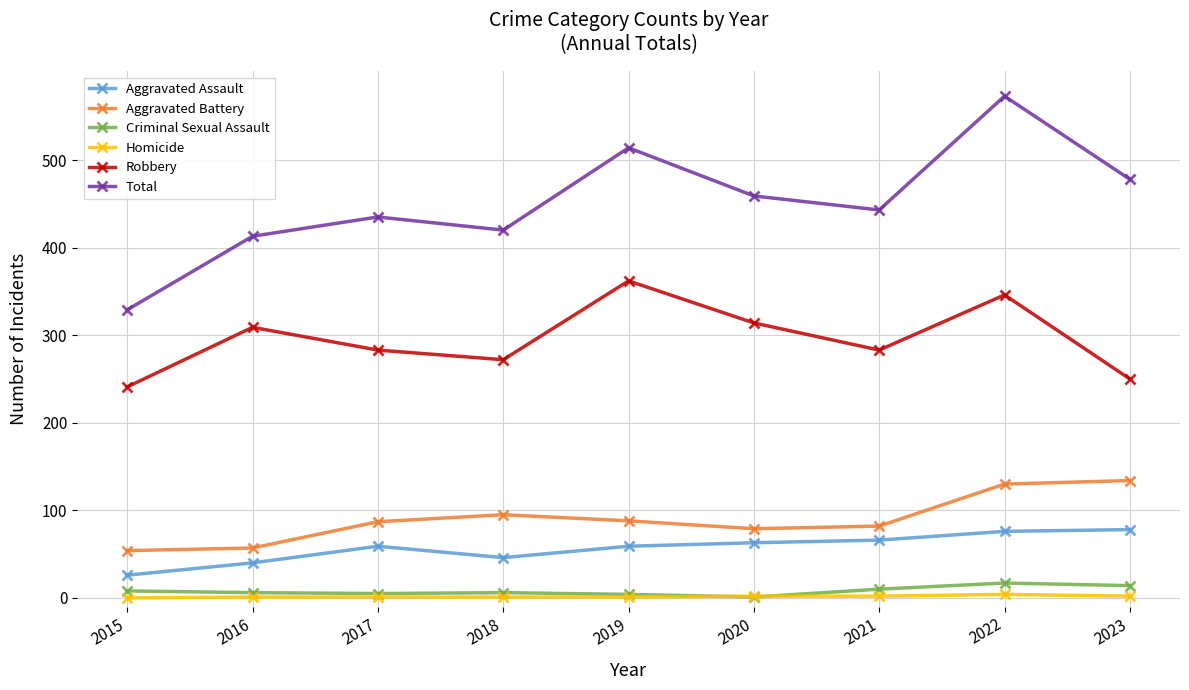

In Total, how many points are higher than both neighbors (excluding endpoints)?

3